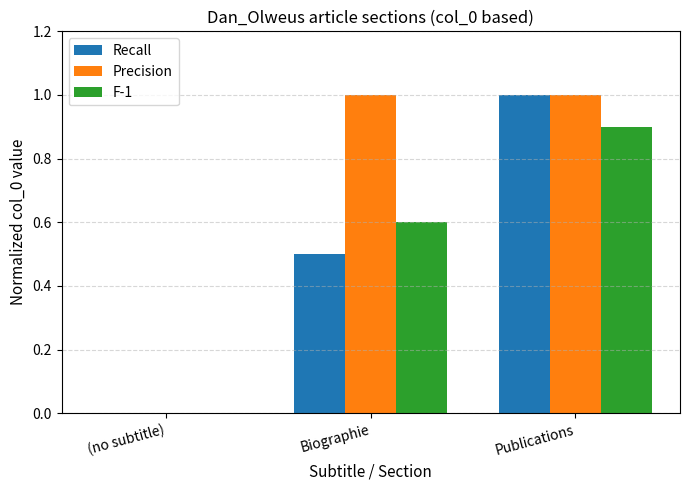

What is the spread (max minus min) of values at Biographie?

0.5